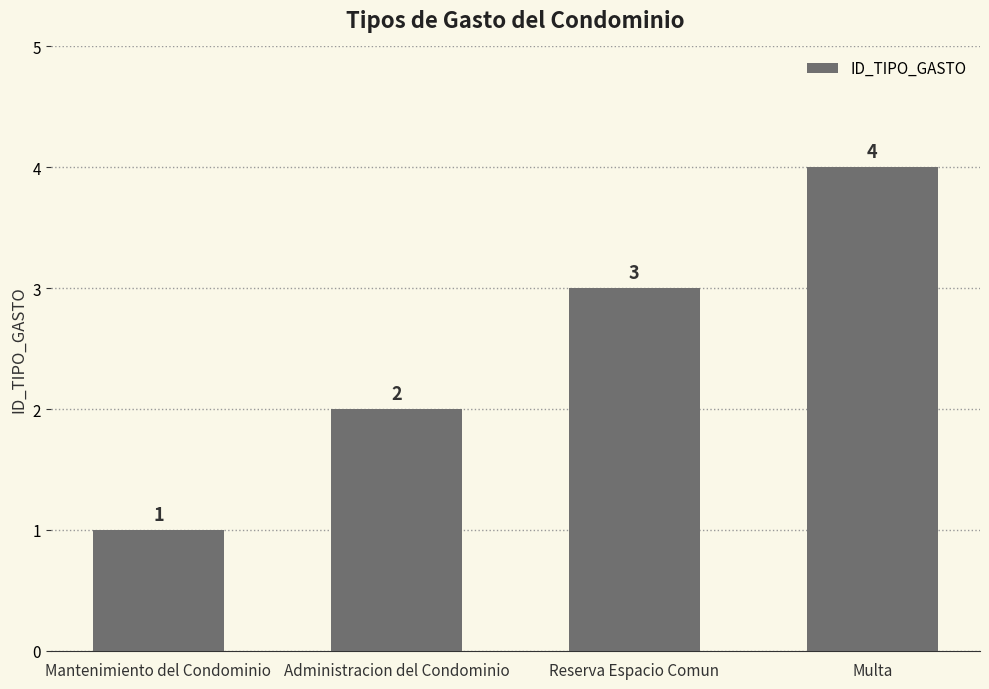

What is the sum of the values at Reserva Espacio Comun and Administracion del Condominio?

5